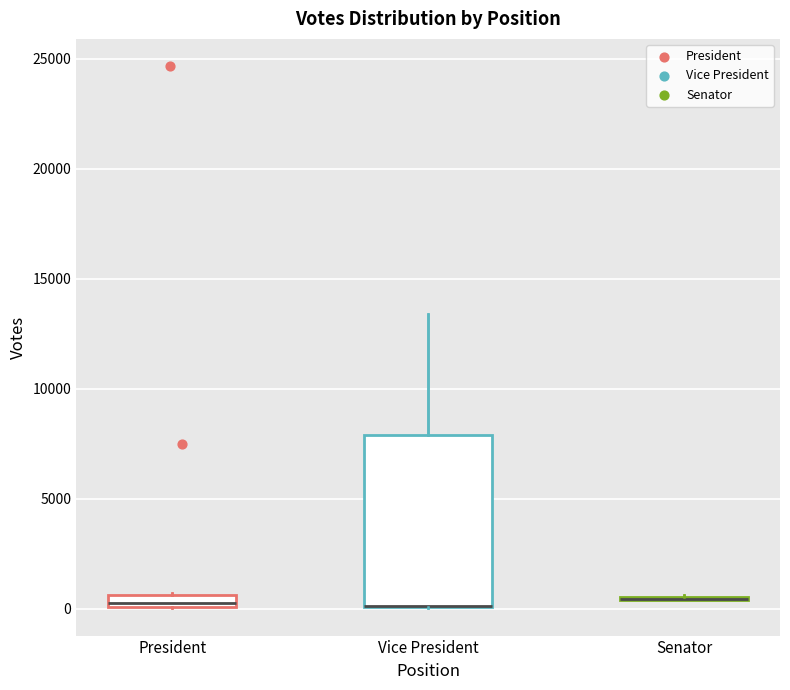

Which box is the tallest, from its lower edge to its upper edge?

Vice President